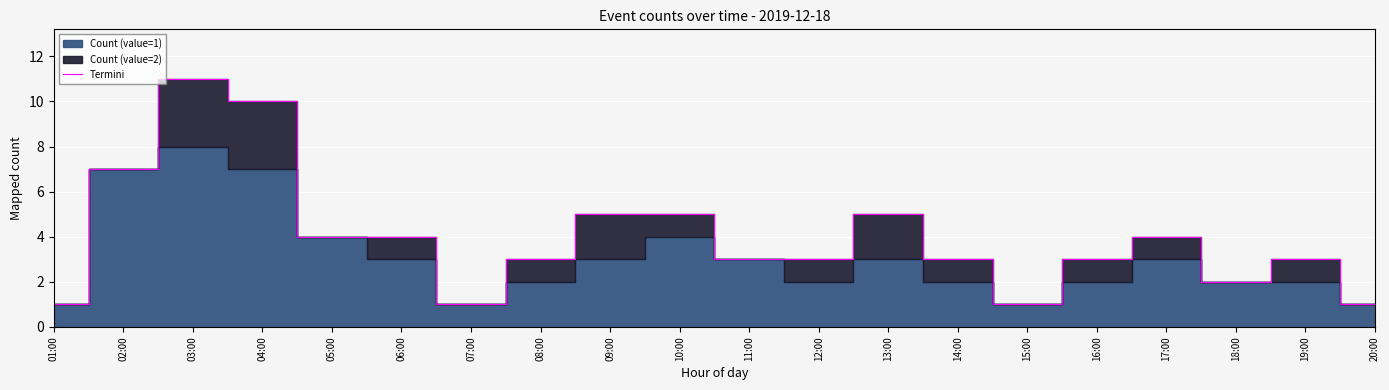

What is the sum of all values?

79